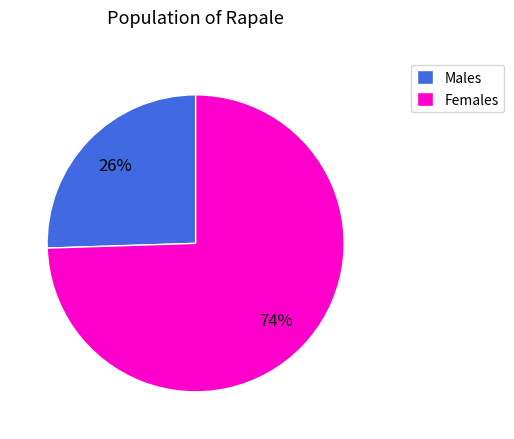

Between Males and Females, which is larger?

Females